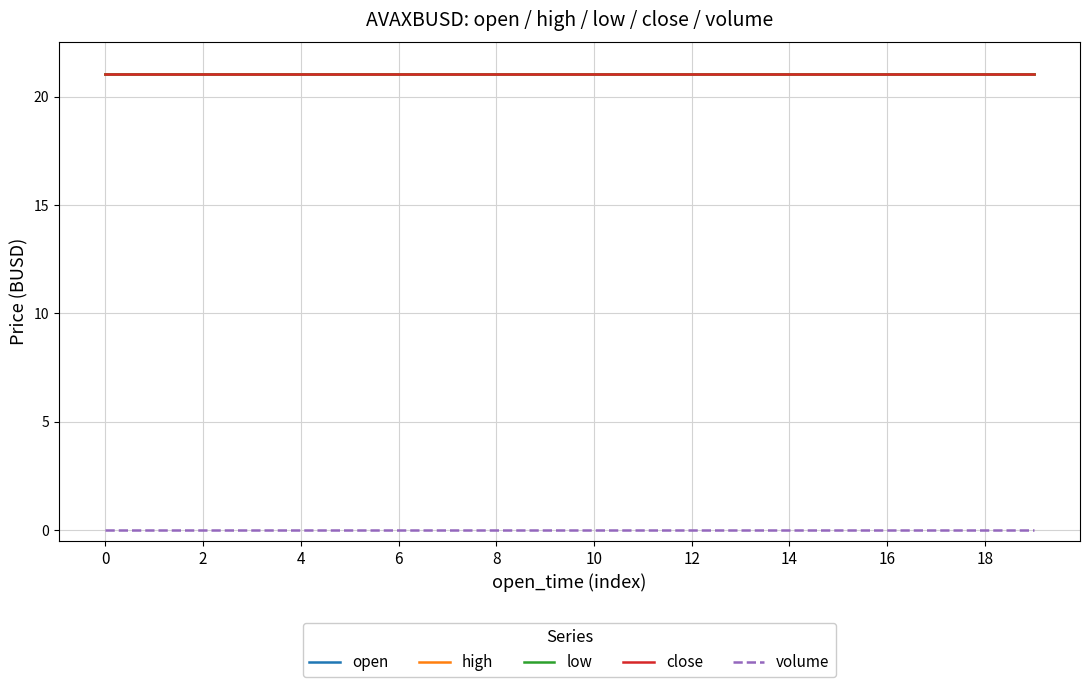

What is the greatest value displayed?

21.0